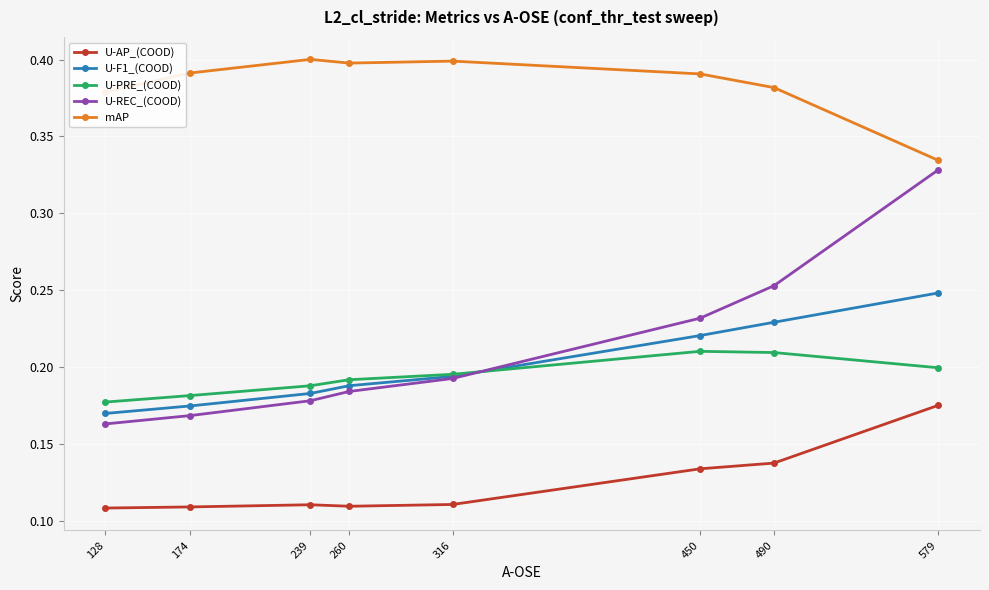

The value of U-AP_(COOD) at 260 is 0.2. True or false?

False